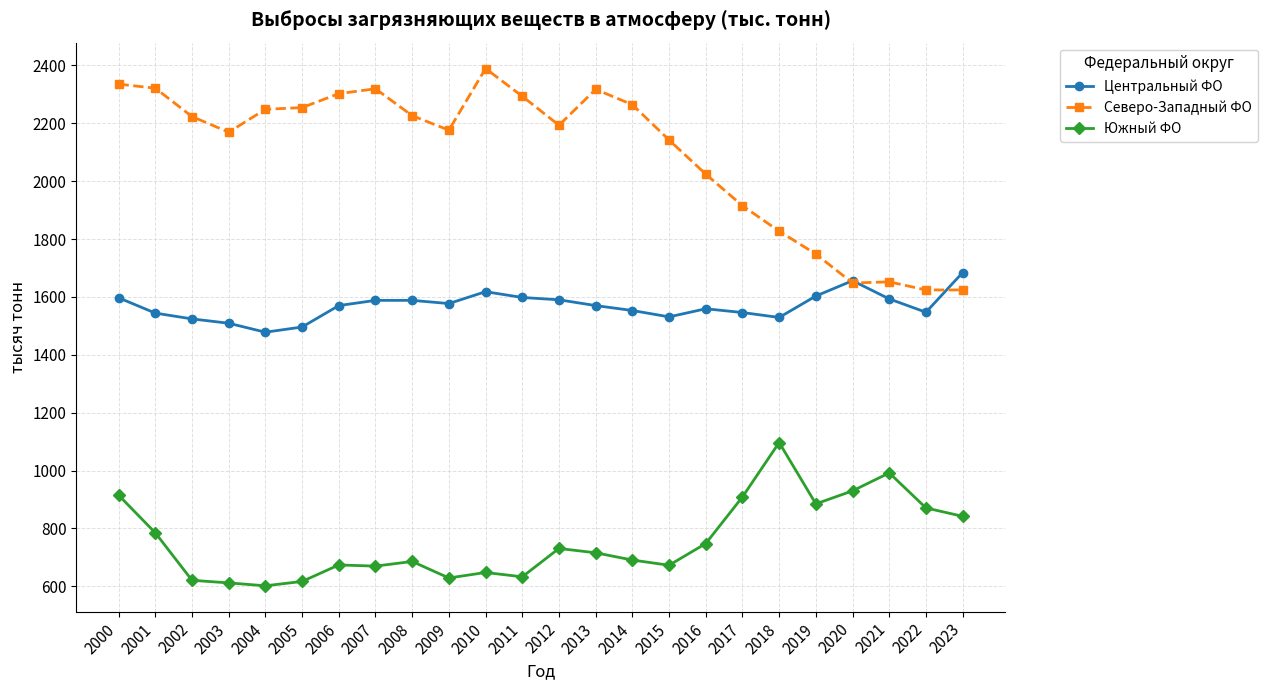

True or false: Южный ФО has more than 1 points higher than both neighbors.

True